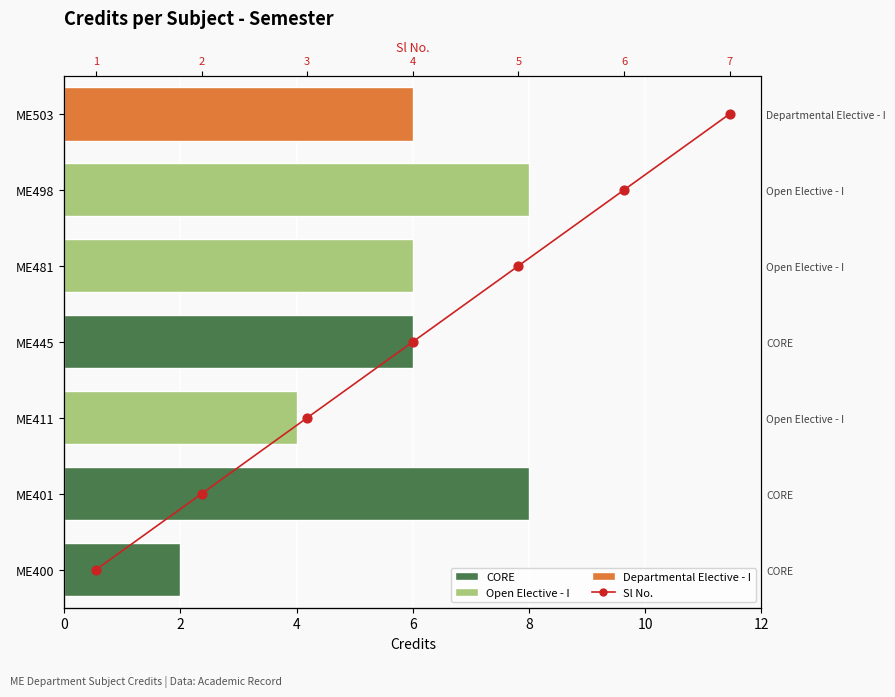

Approximately how many times larger is the value at 2 compared to 6?

0.3